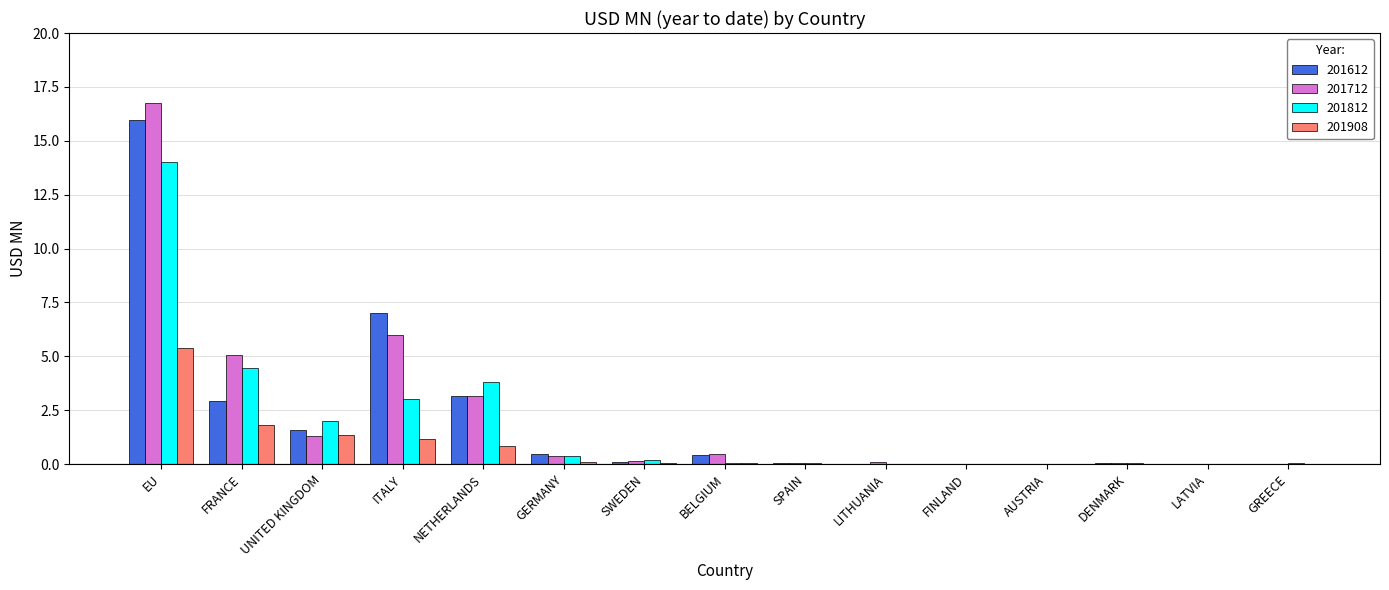

The 201812 series shows 1.3 at NETHERLANDS. True or false?

False